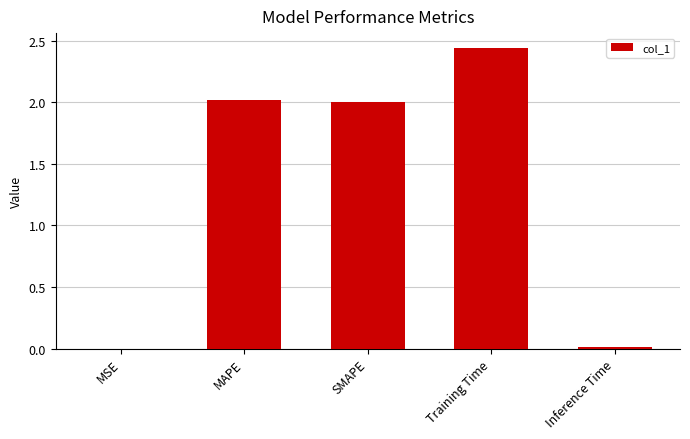

Where does the data first go above 2?

MAPE